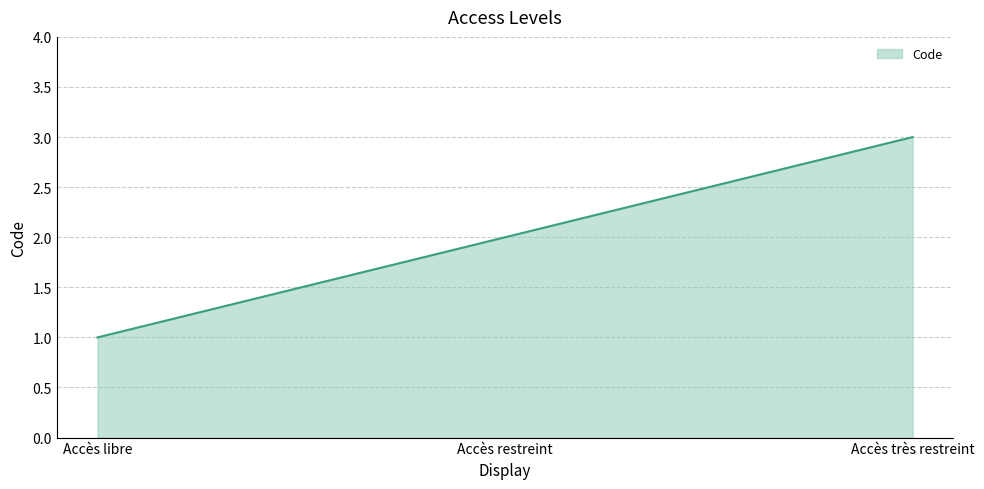

What position from the right is Accès très restreint?

1